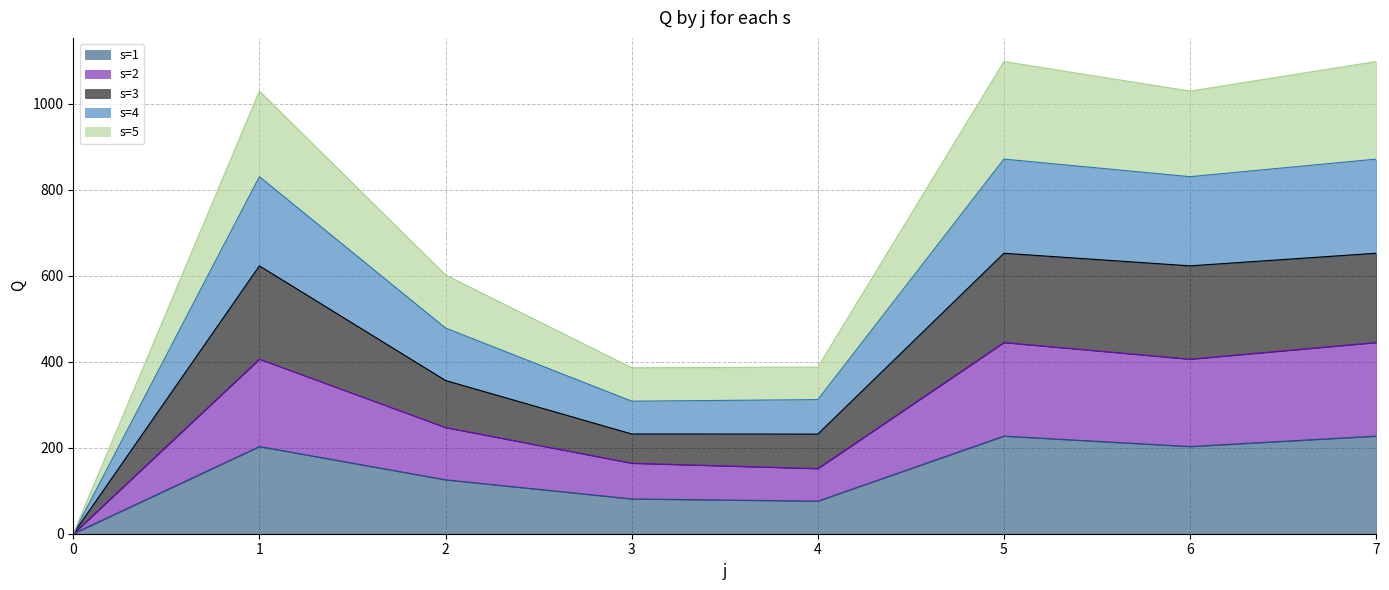

Which series has the widest spread of values?

s=5